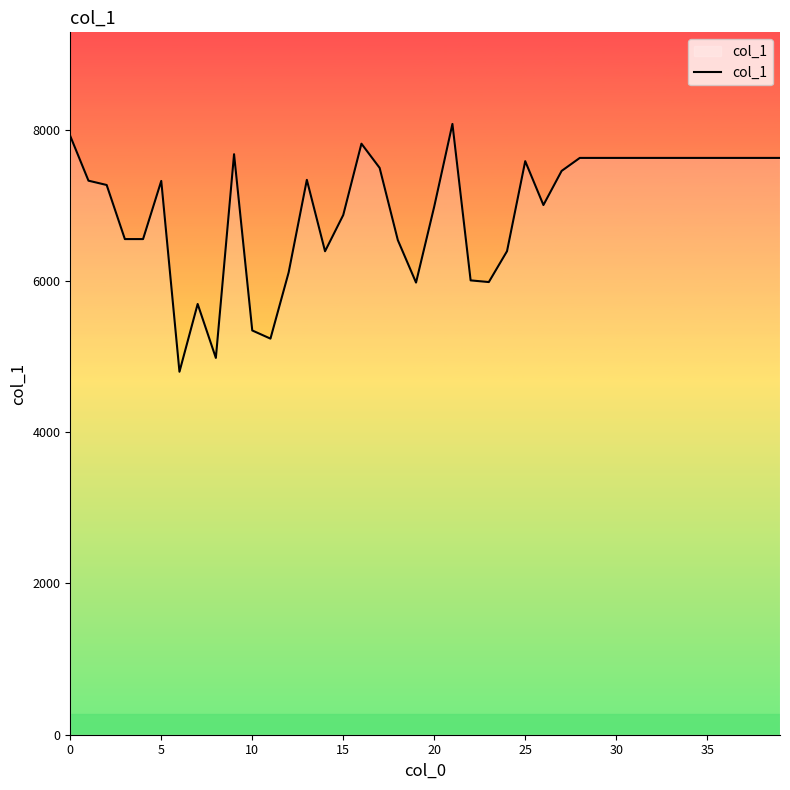

What is the maximum value shown in the chart?

8074